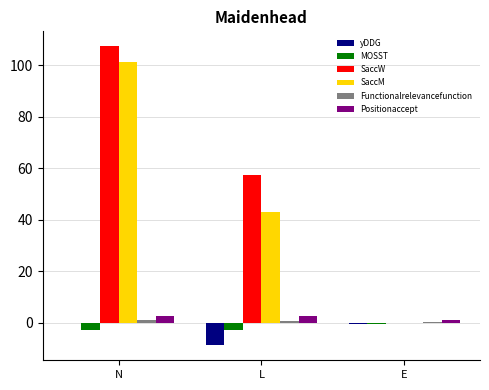

At which category does the chart reach its peak across all series?

N